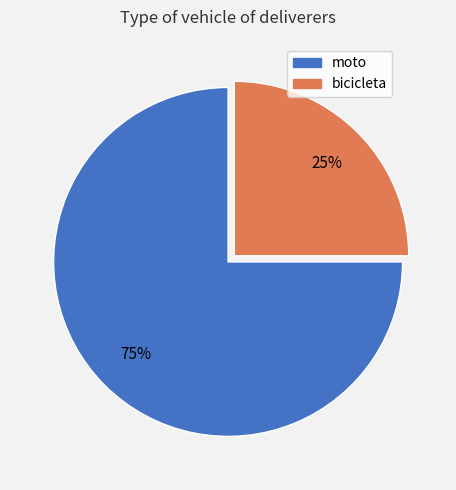

To the nearest percent, what is the combined percentage of bicicleta and moto?

100%